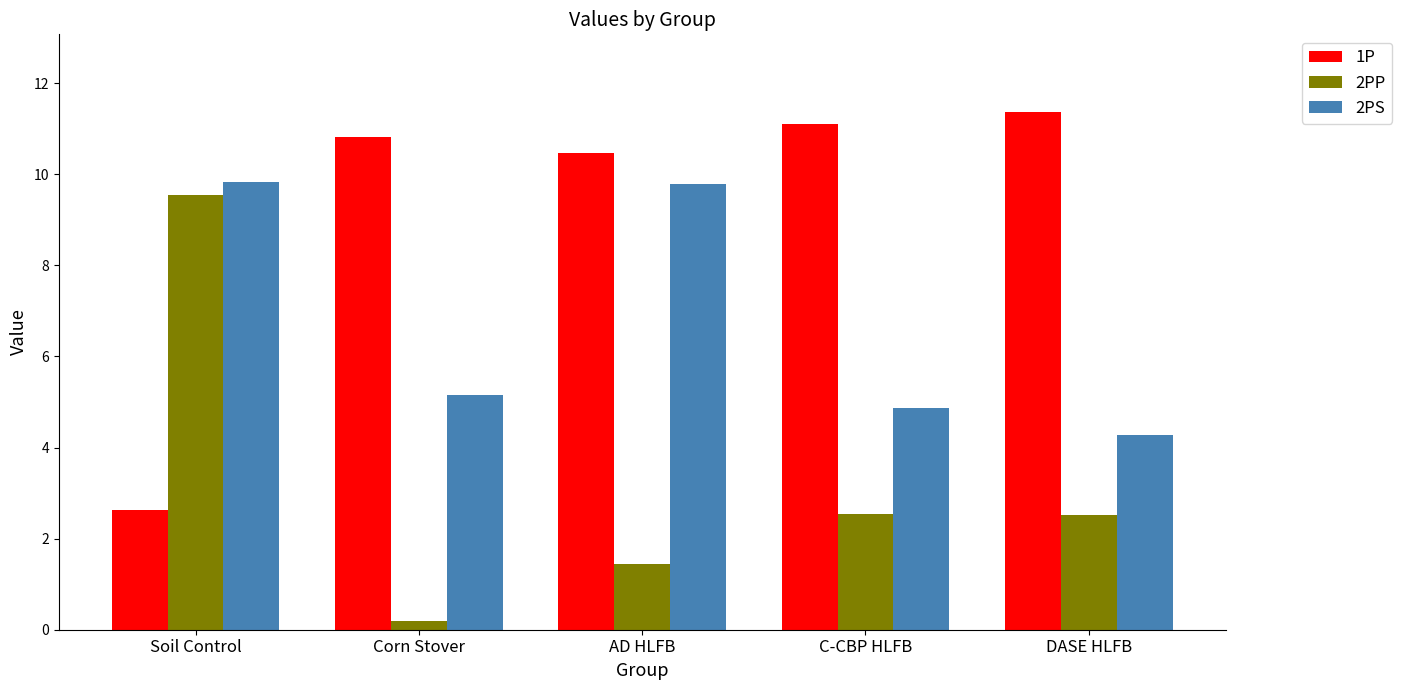

Is it true that 2PS equals 4.3 at DASE HLFB?

True